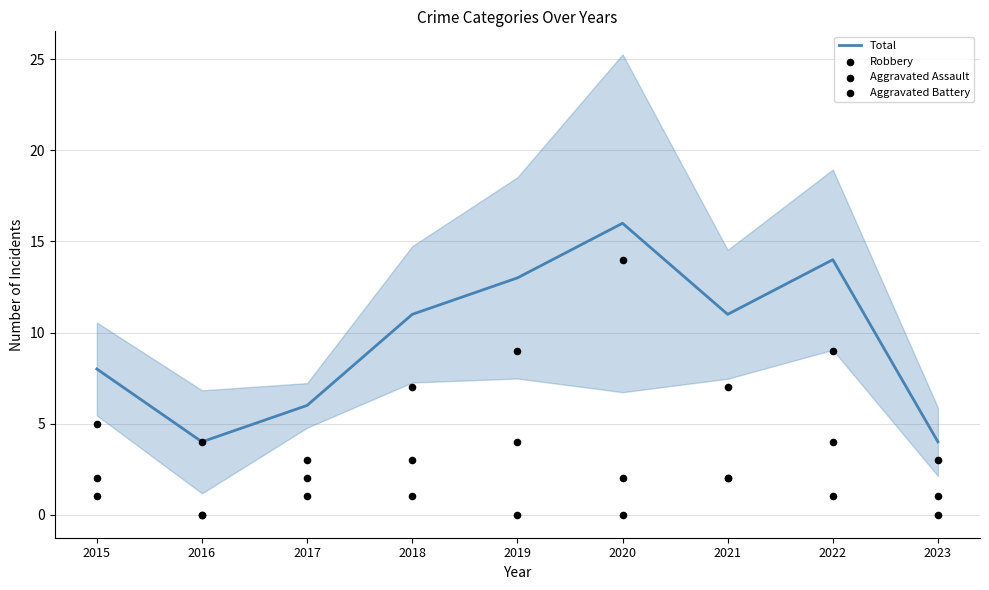

Which series contains the highest Y value?

Total